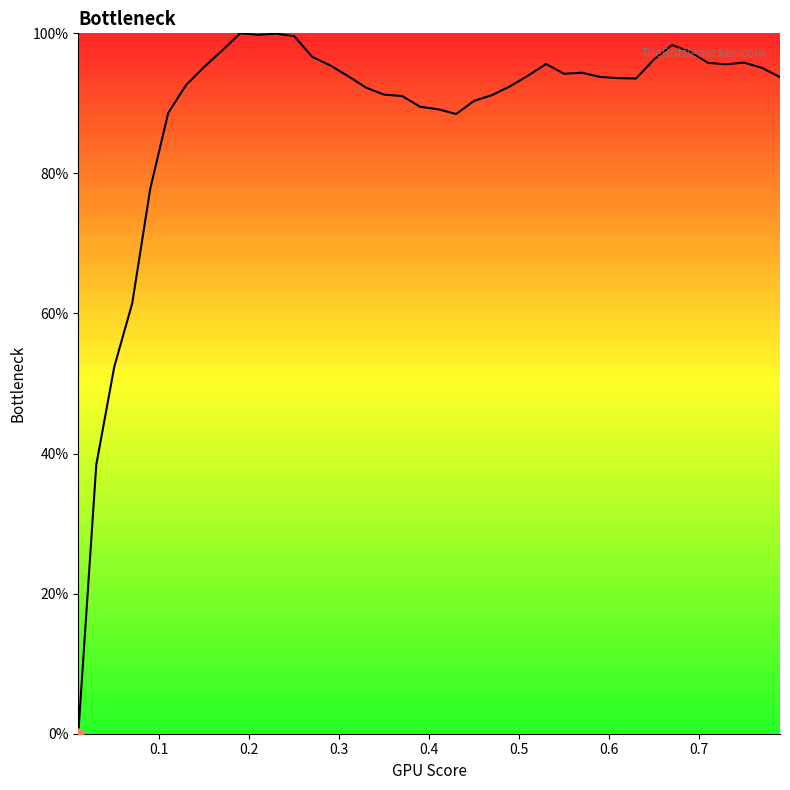

What is the maximum value shown in the chart?

100.0